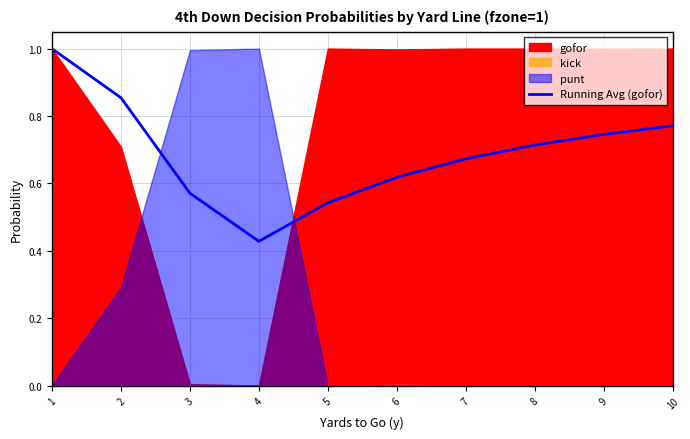

What is the value of the 7th point from the left?

0.7